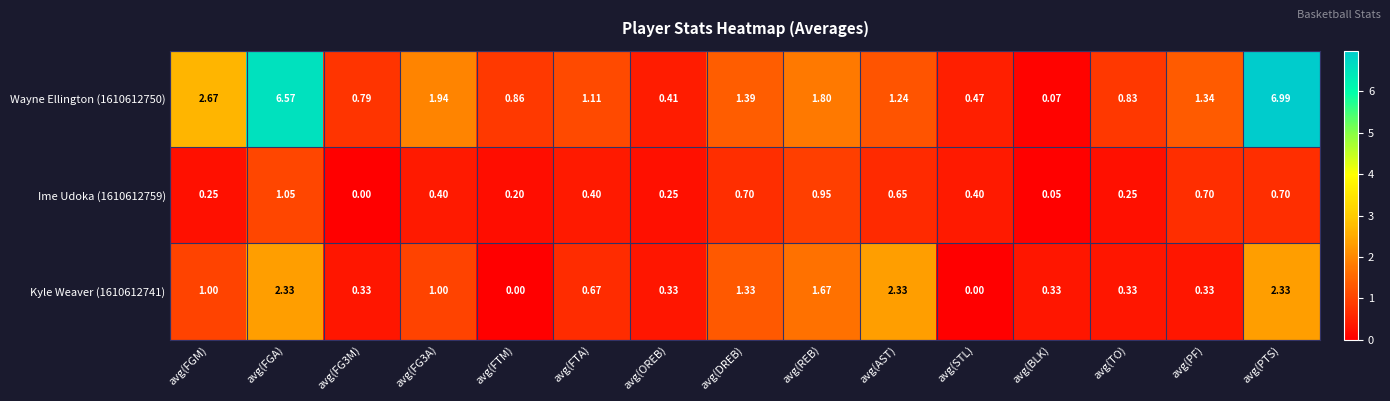

At which category is the sum across all series the highest?

avg(PTS)